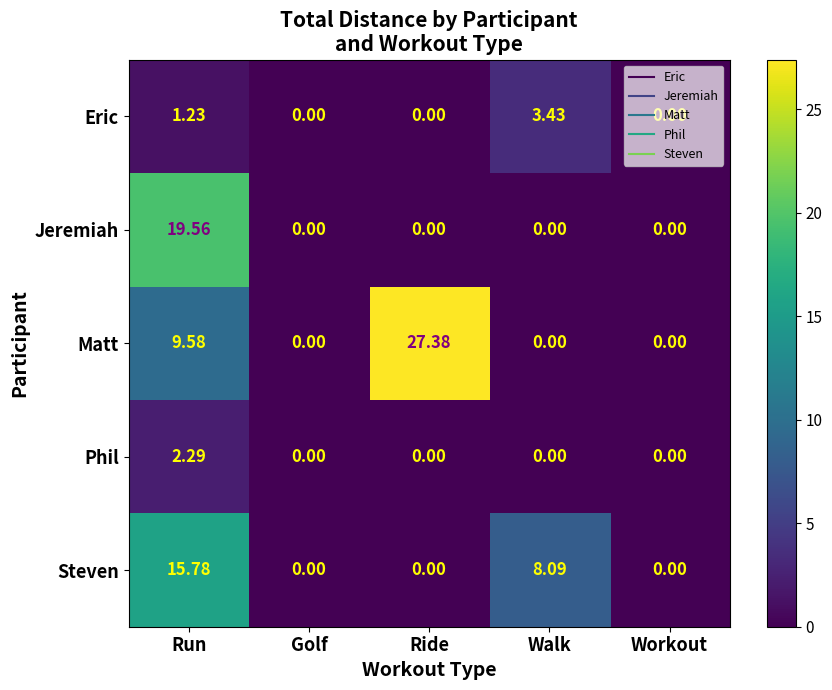

Which series changed the most between Run and Ride?

Jeremiah